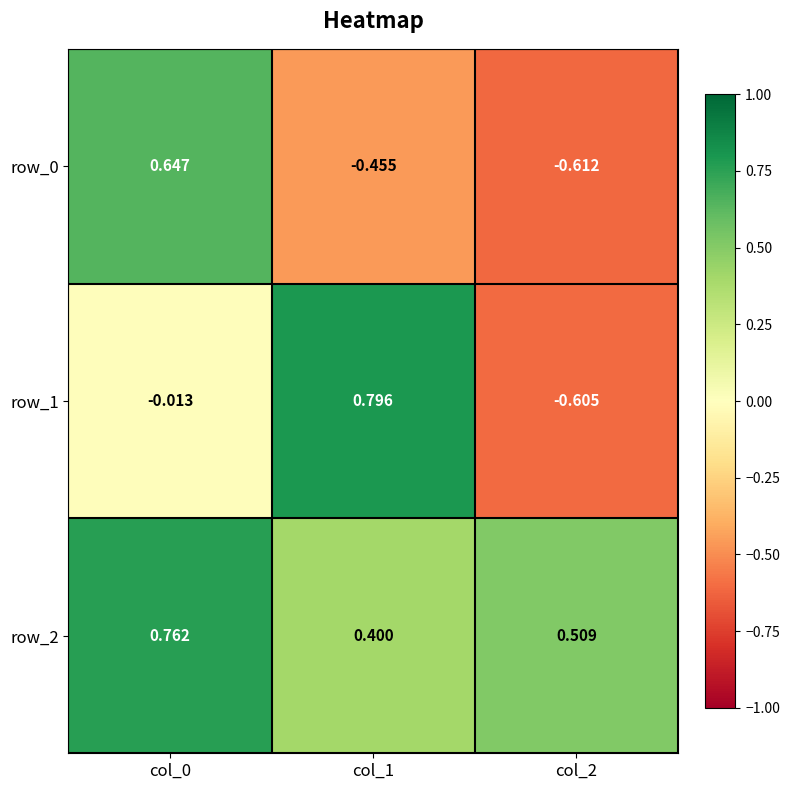

How many row_2 values are between 0 and 1?

3